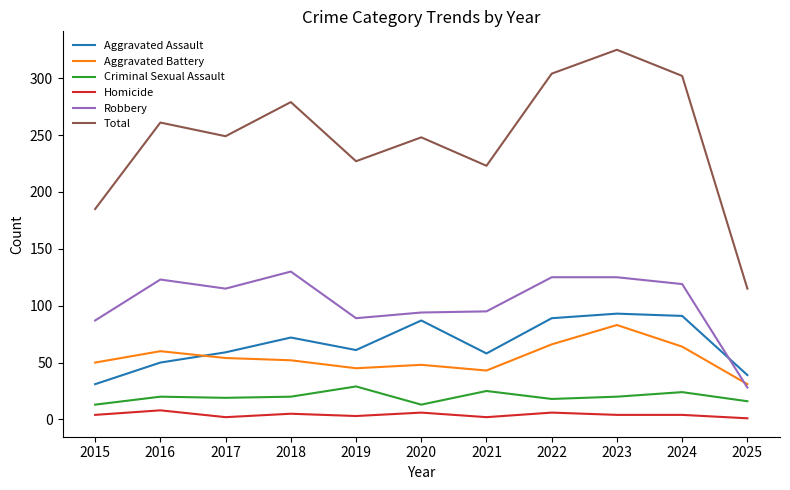

True or false: Robbery and Homicide intersect in this chart.

False